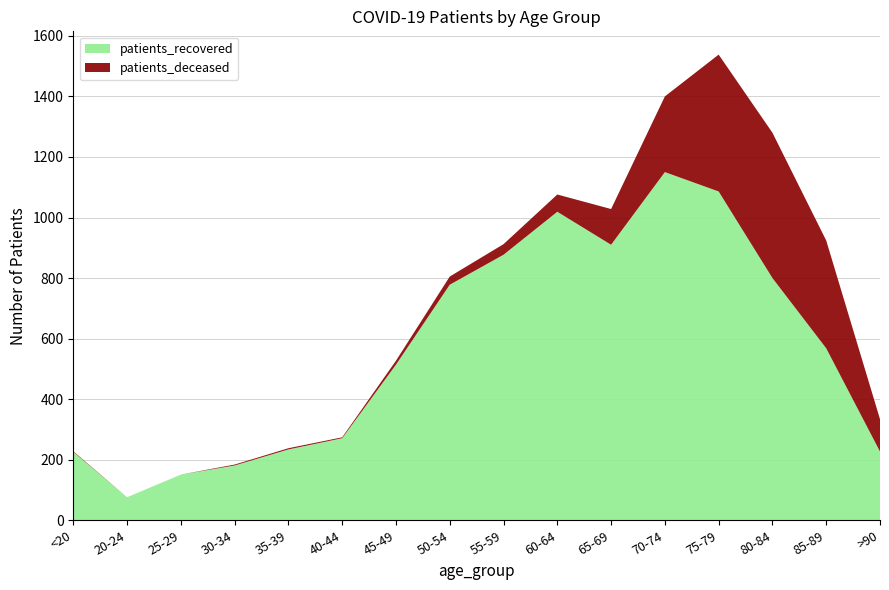

Reading left to right, what are all the values shown in this chart?

patients_recovered: 226	76	151	181	234	271	514	778	877	1019	910	1150	1086	800	568	227
patients_deceased: 2	0	0	3	4	3	13	27	35	57	118	250	452	480	356	107